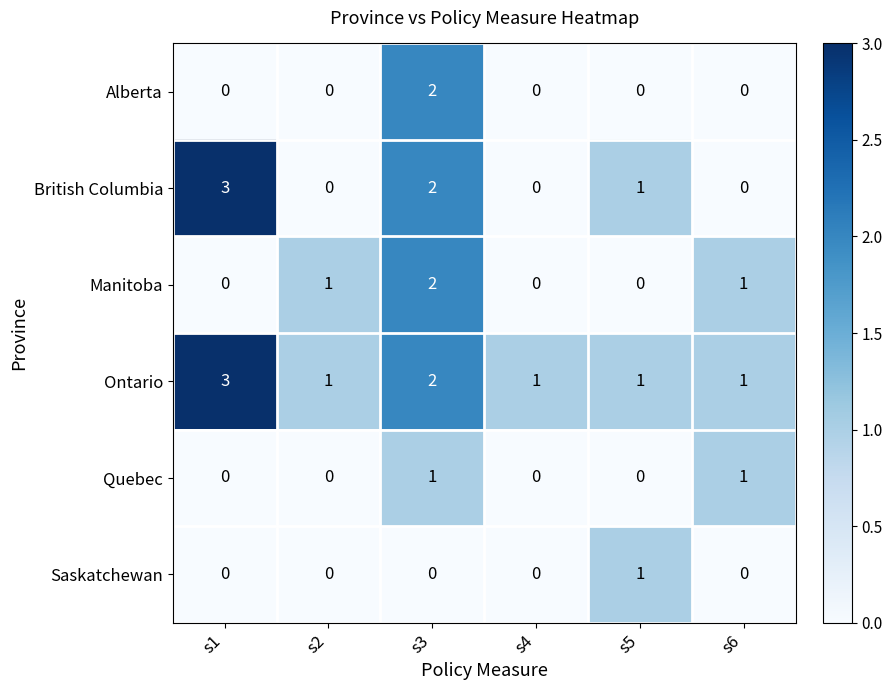

How many data points does each series have?

6